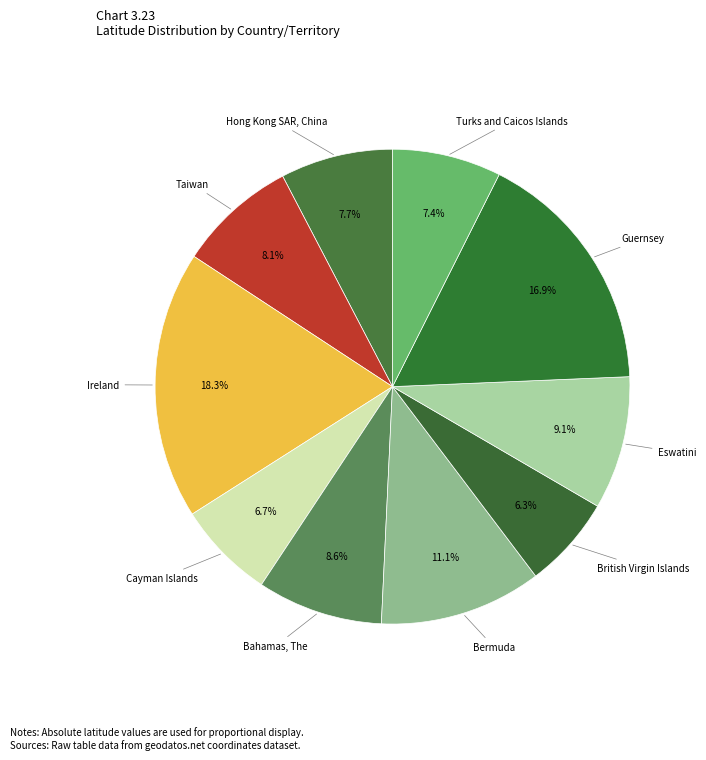

Do Turks and Caicos Islands and Ireland together represent more than half of the pie?

No